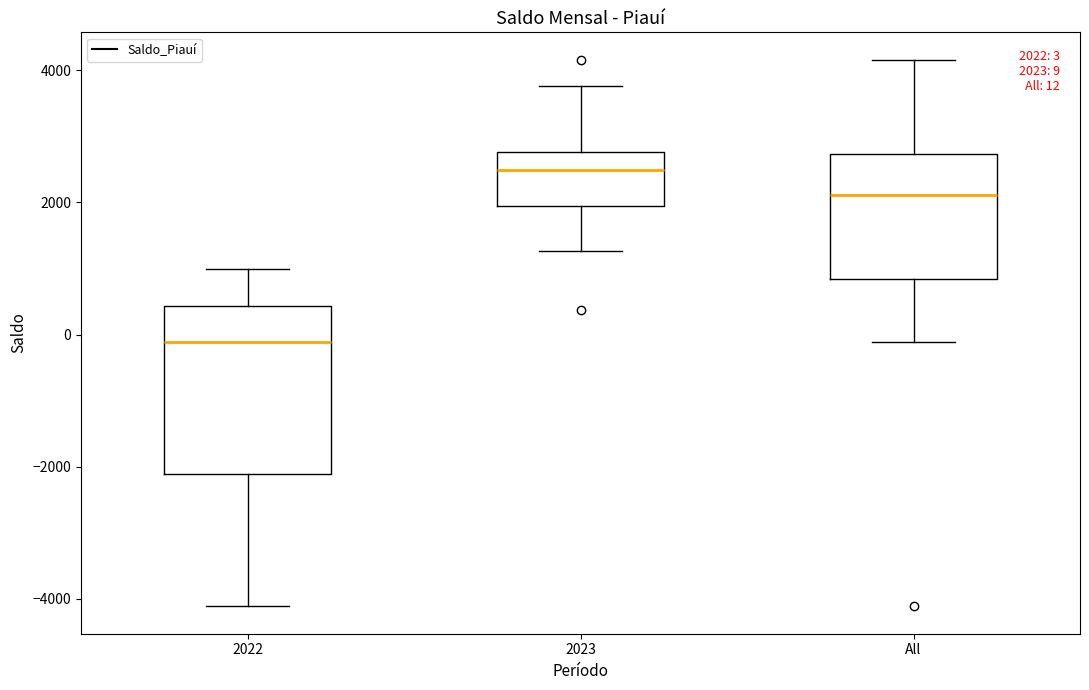

Which box has the lowest median line?

2022